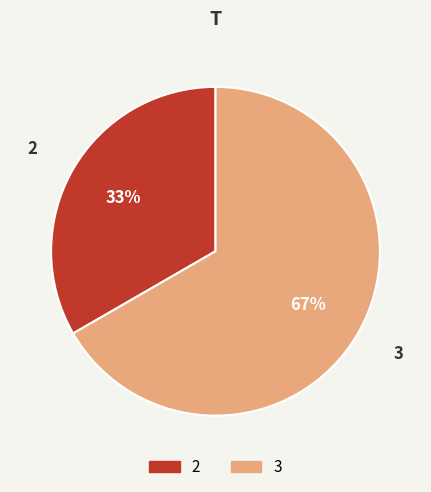

To the nearest percent, what is the average slice percentage?

50%